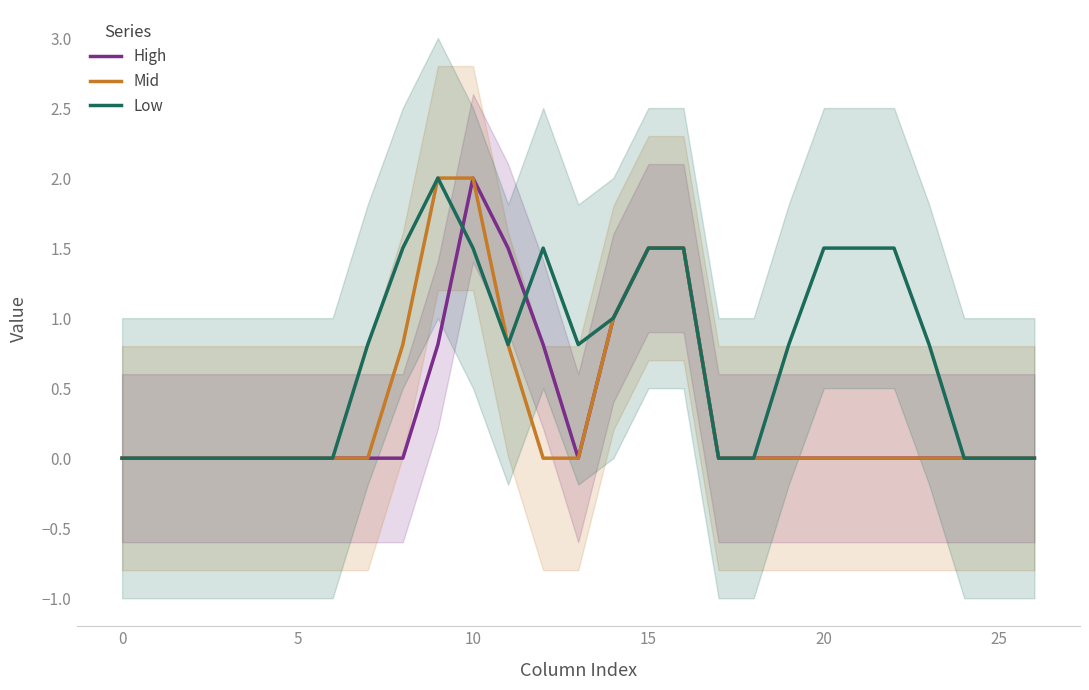

What is the maximum value for Low?

2.0